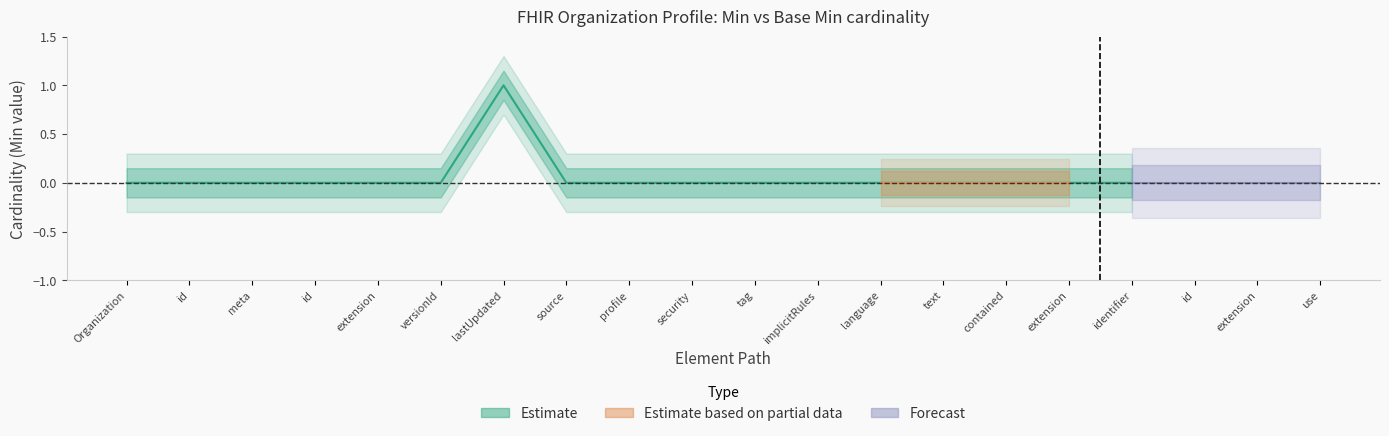

At which label does Min reach its peak?

Organization.meta.lastUpdated